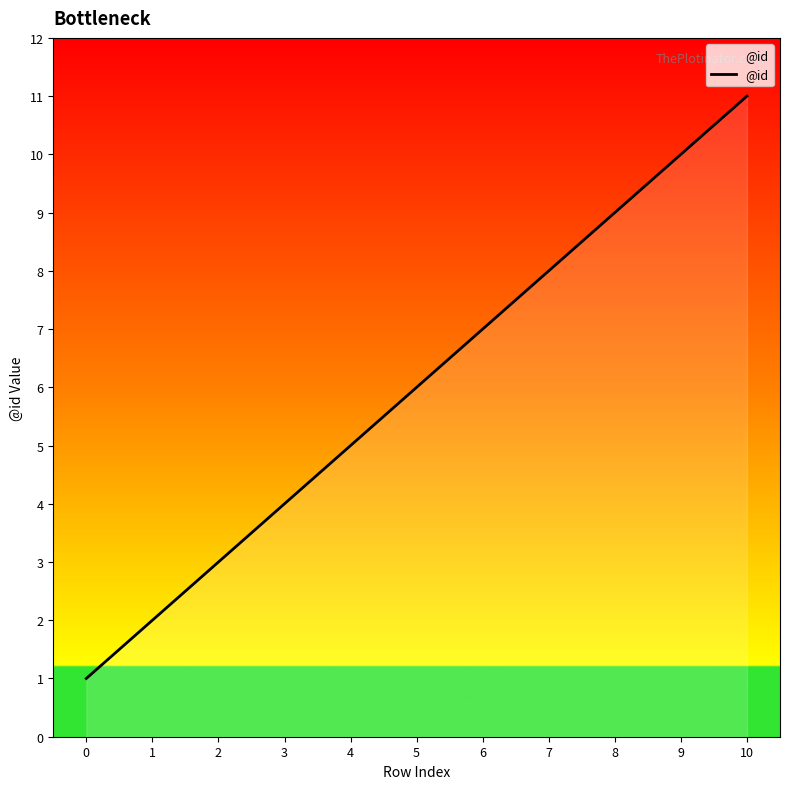

List the labels in order of value, smallest first.

0, 1, 2, 3, 4, 5, 6, 7, 8, 9, 10